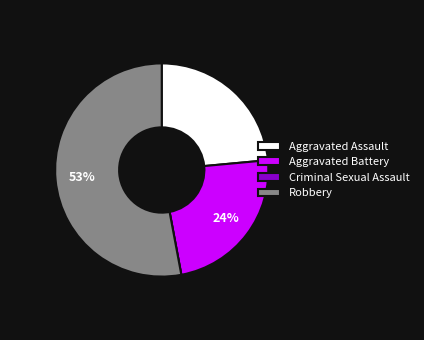

To the nearest percent, what percentage of the pie is Aggravated Assault?

24%